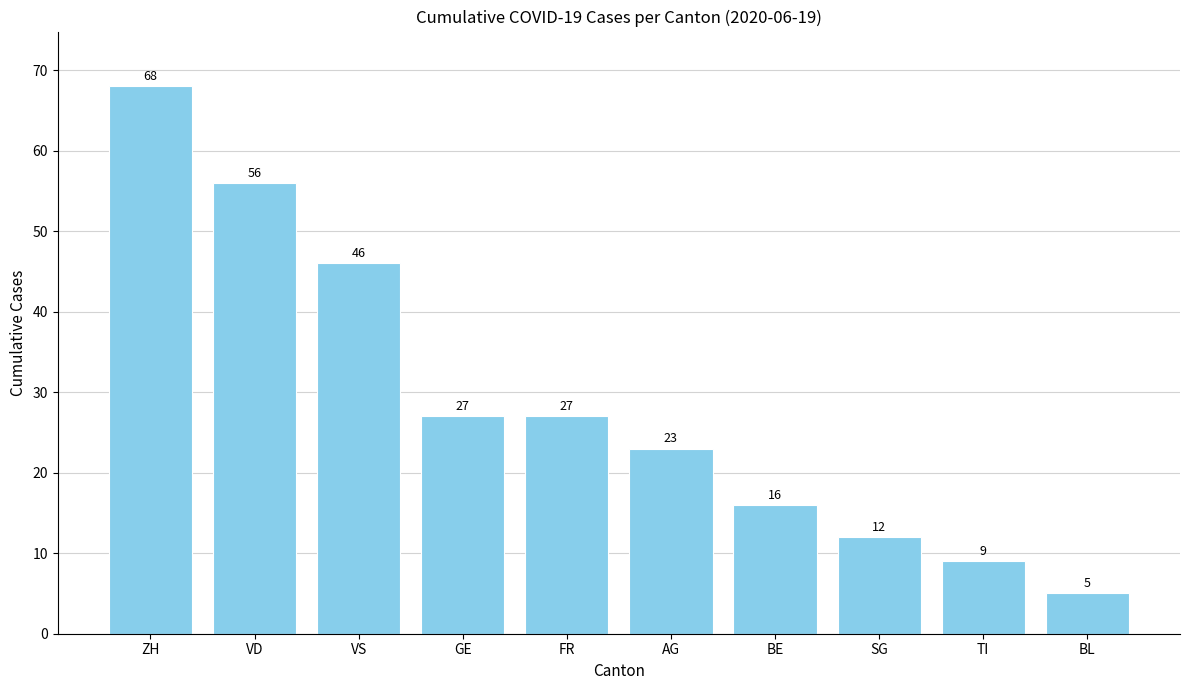

Where does the data first go above 27?

ZH